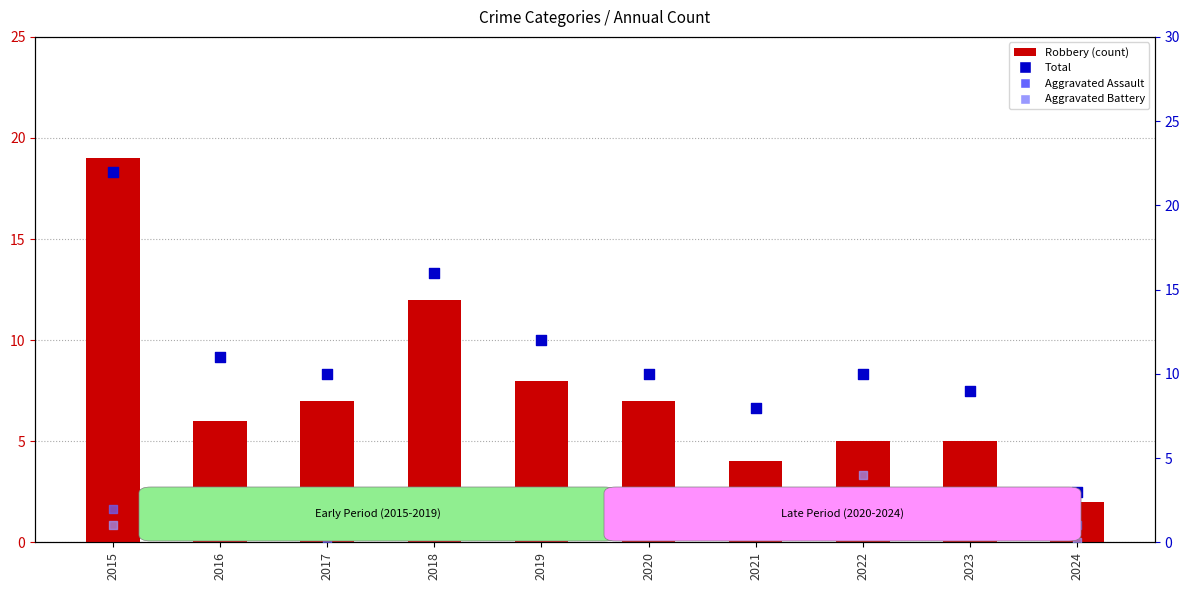

Which series contains the highest Y value?

Total